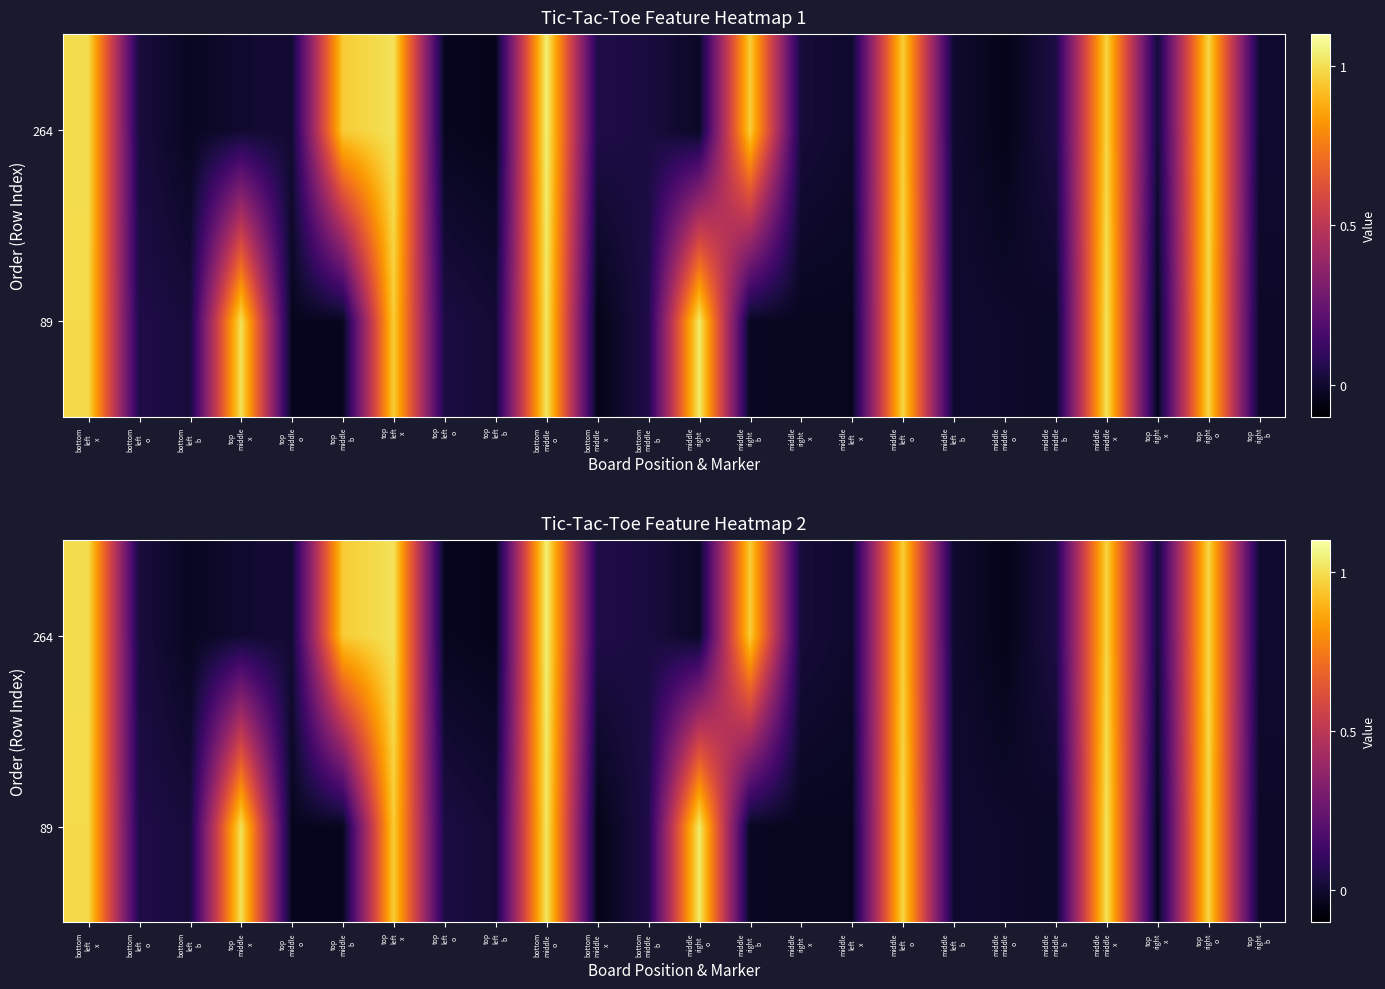

Which category has the highest value across all series?

bottom
middle
o